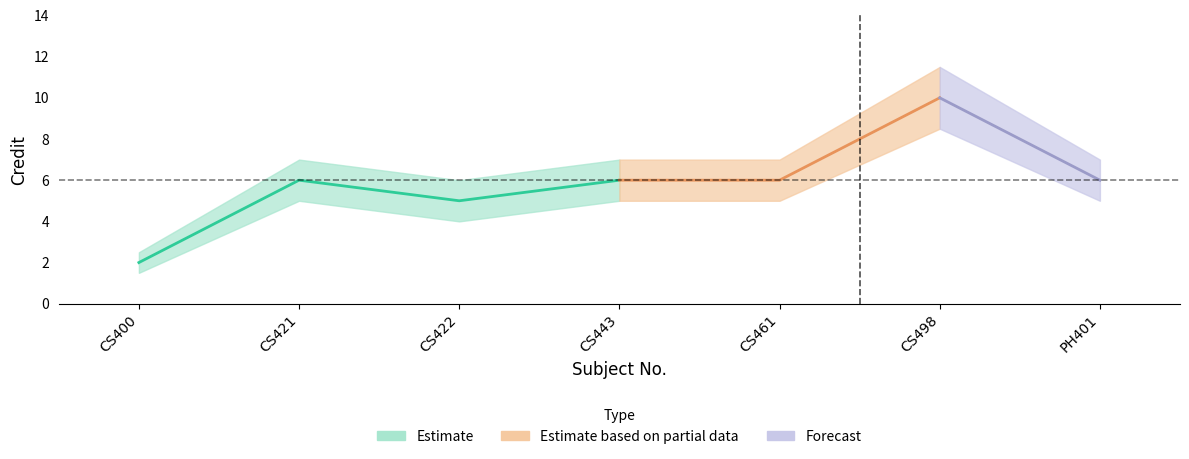

The value of Credit_lower at CS422 is 5.6. True or false?

False